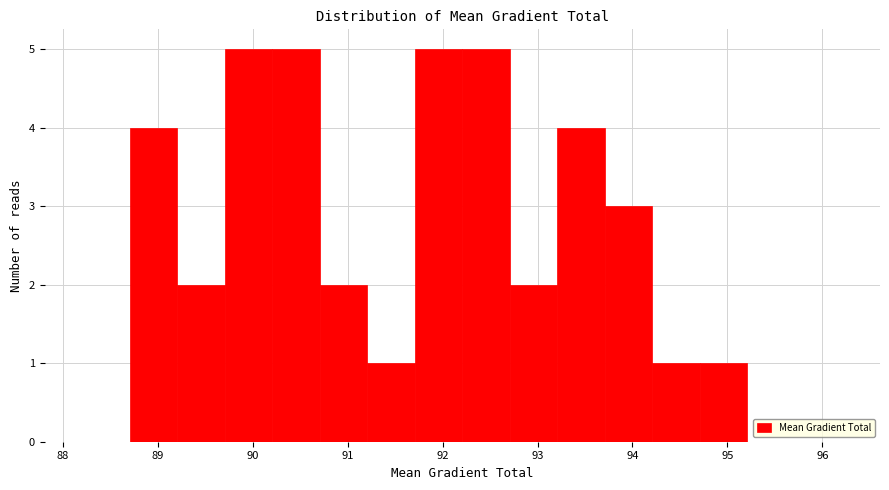

Reading left to right, transcribe this chart: for each bar, give the range it covers on the x-axis and its height. Neither the bar edges nor the heights are printed on the chart, so give them approximately, as read against the axes.

88.2 to 88.7: 0
88.7 to 89.2: 4
89.2 to 89.7: 2
89.7 to 90.2: 5
90.2 to 90.7: 5
90.7 to 91.2: 2
91.2 to 91.7: 1
91.7 to 92.2: 5
92.2 to 92.7: 5
92.7 to 93.2: 2
93.2 to 93.7: 4
93.7 to 94.2: 3
94.2 to 94.7: 1
94.7 to 95.2: 1
95.2 to 95.7: 0
95.7 to 96.2: 0